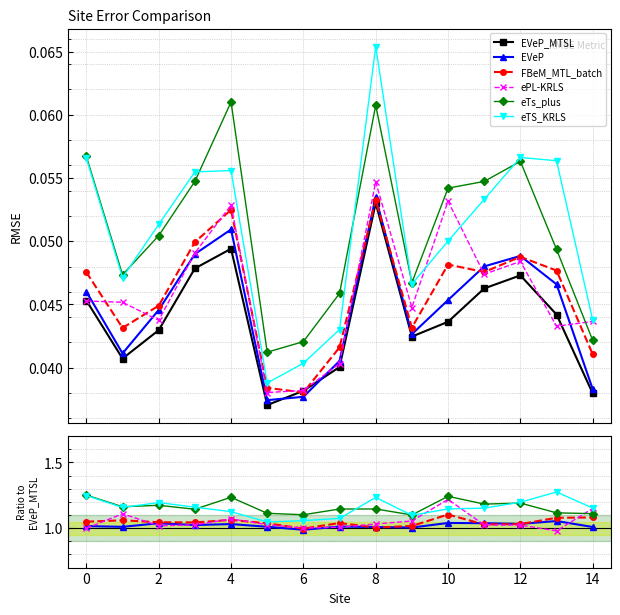

Which series has the largest total across all categories?

eTs_plus